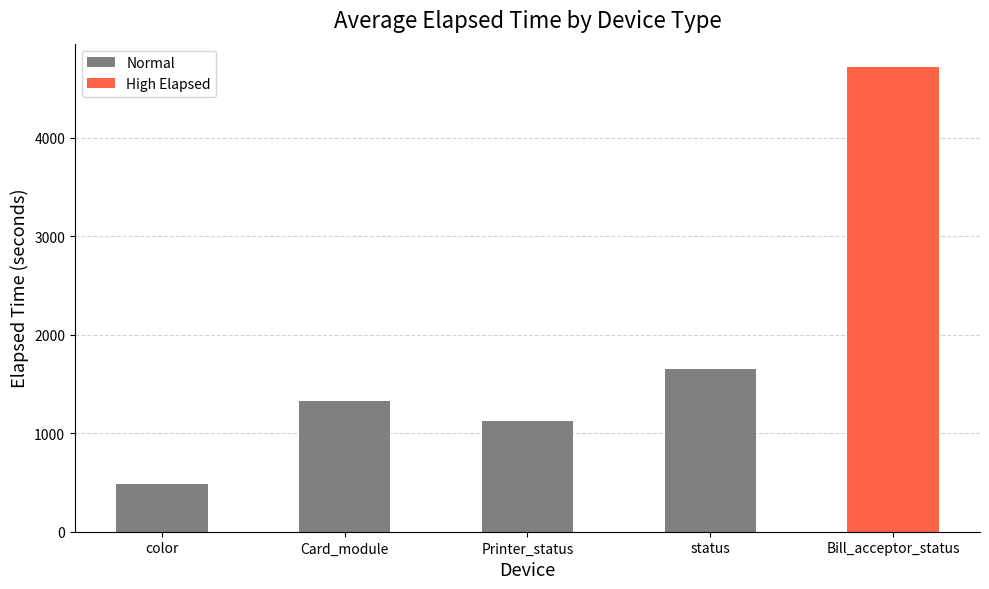

The value at color is 489.5. True or false?

True